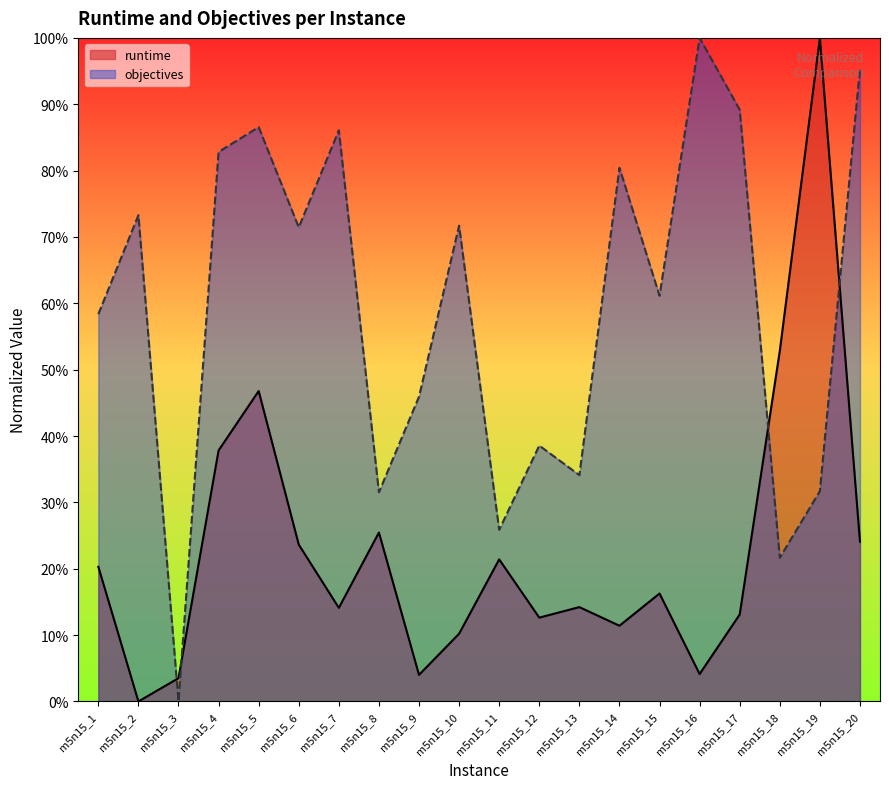

What is the sum of the objectives values at m5n15_19 and m5n15_9?

0.8